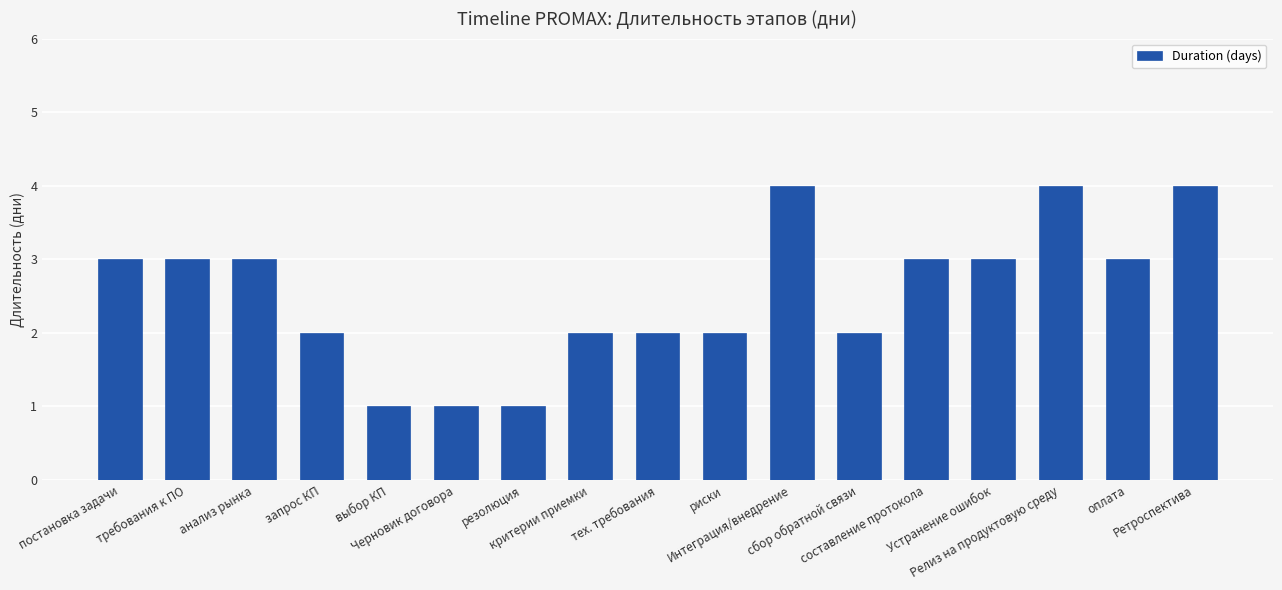

How many distinct data groups are displayed?

1